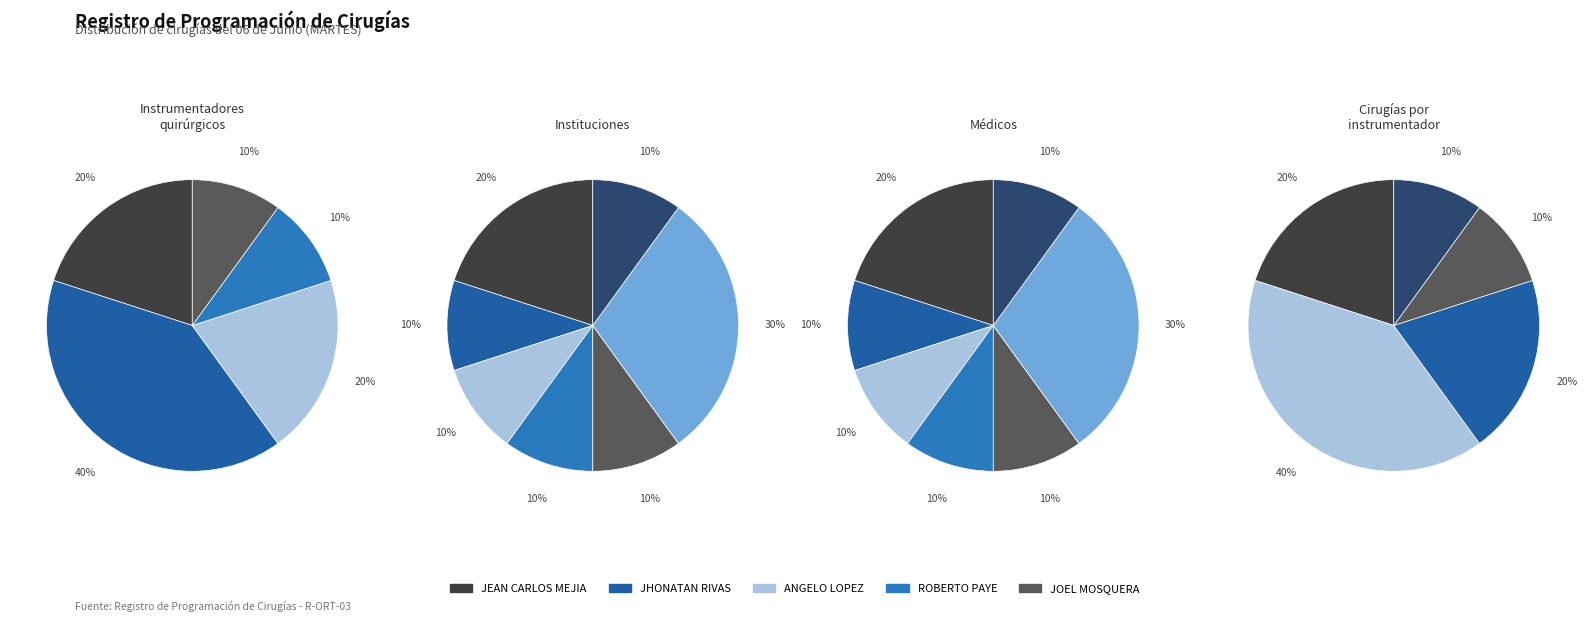

What is the total percentage of ROBERTO PAYE and JEAN CARLOS MEJIA?

30.0%